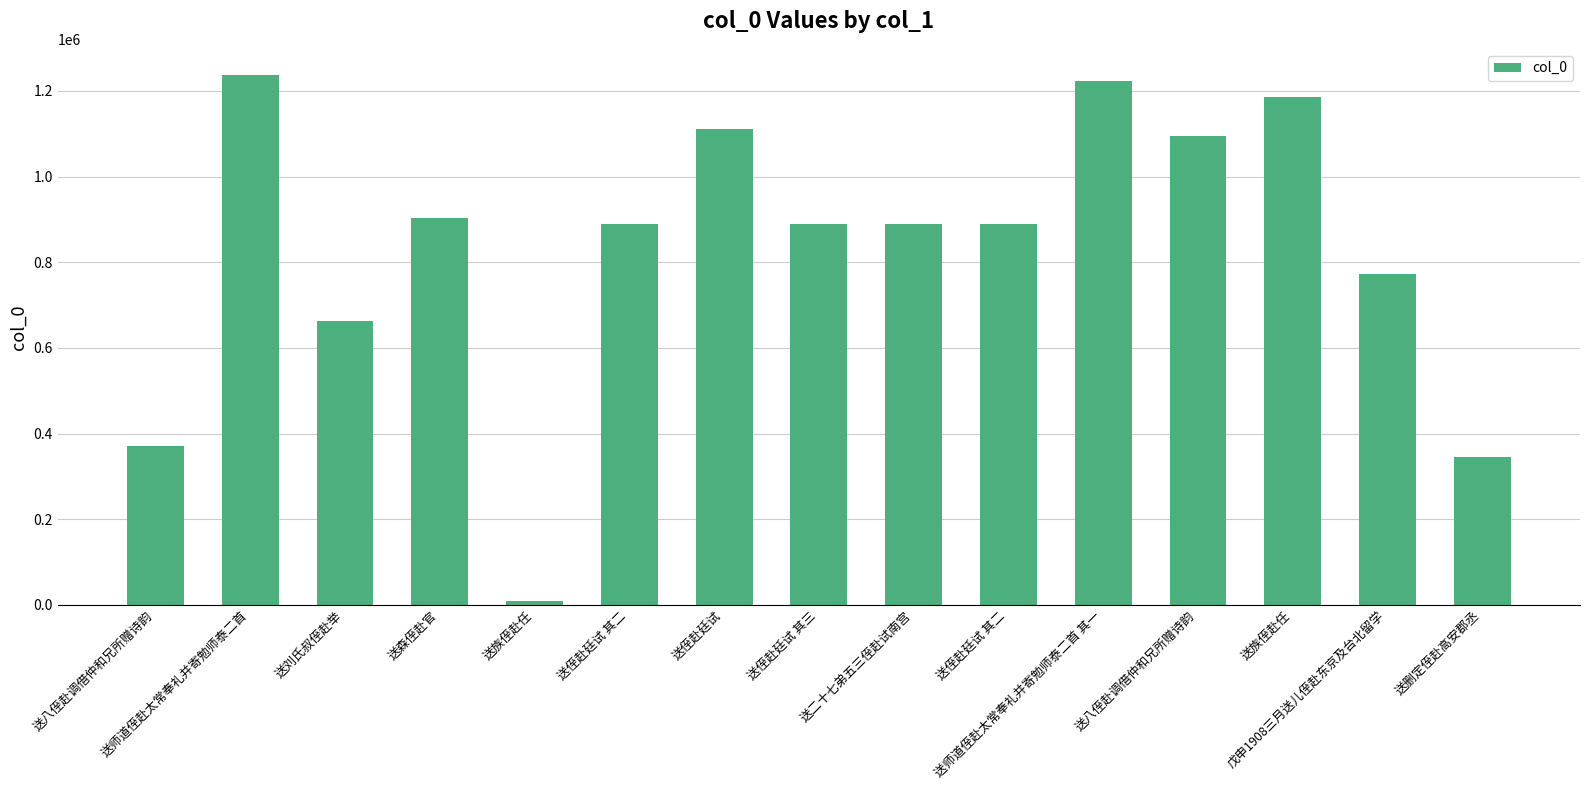

Where does the data first go above 889302?

送师道侄赴太常奉礼并寄勉师泰二首